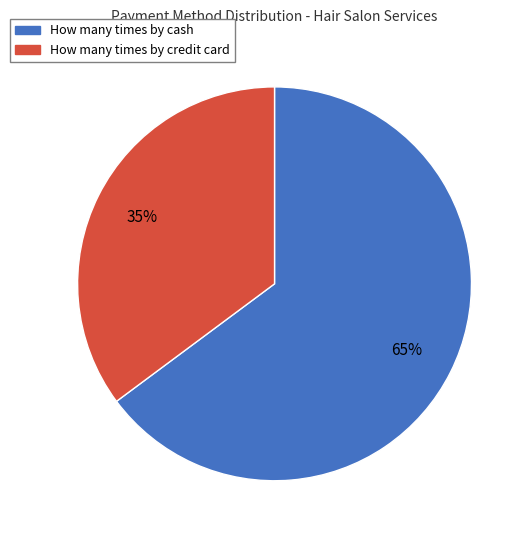

Does any single category account for the majority?

Yes